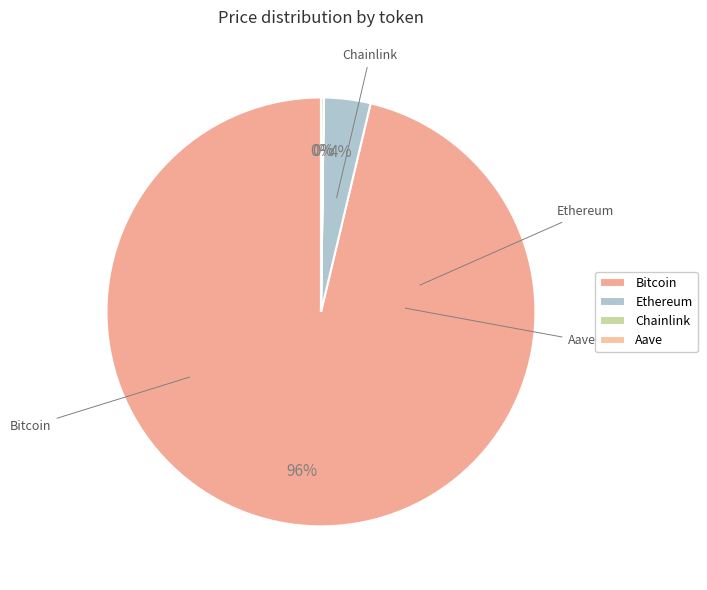

Which category has the biggest portion of the pie?

Bitcoin